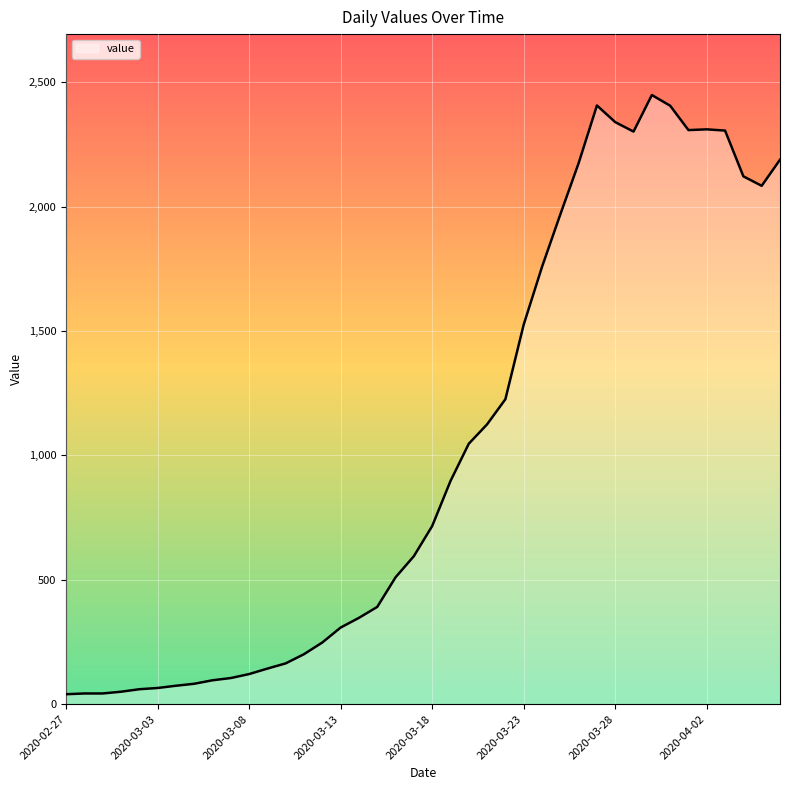

What is the maximum value shown in the chart?

2449